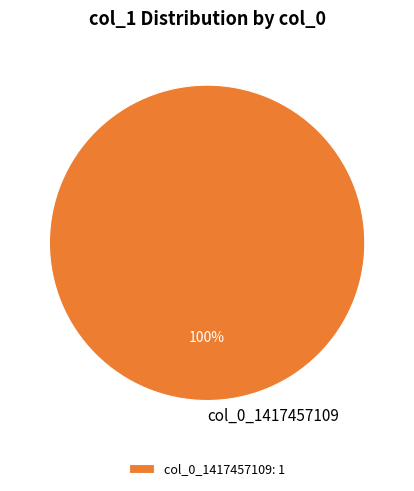

Is there any slice that represents more than half of the pie?

Yes